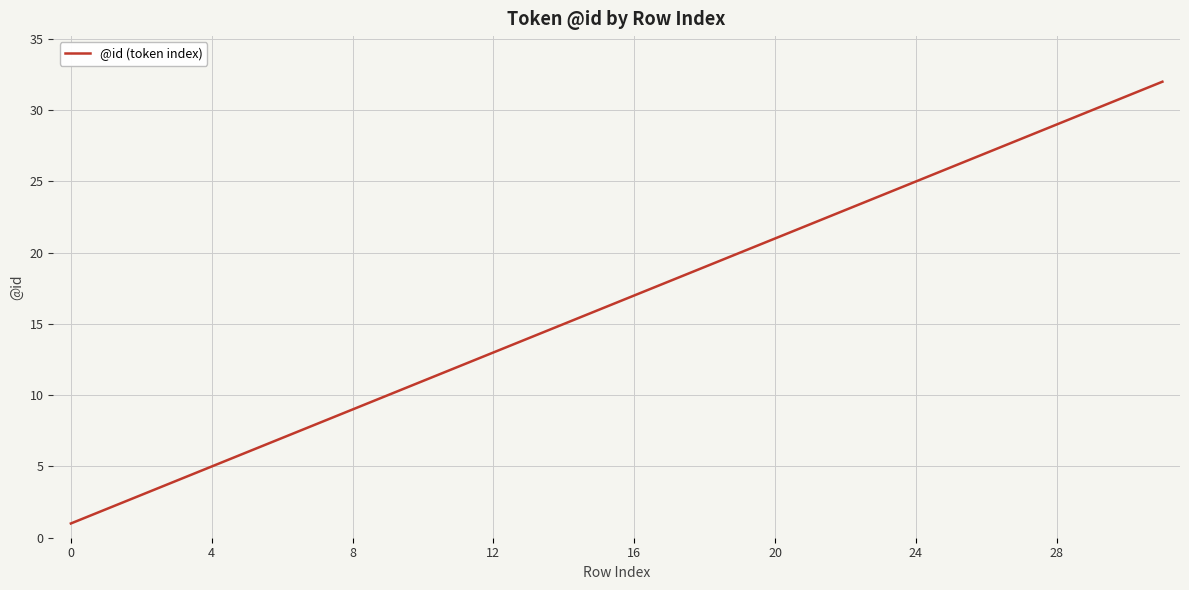

What is the maximum value shown in the chart?

32